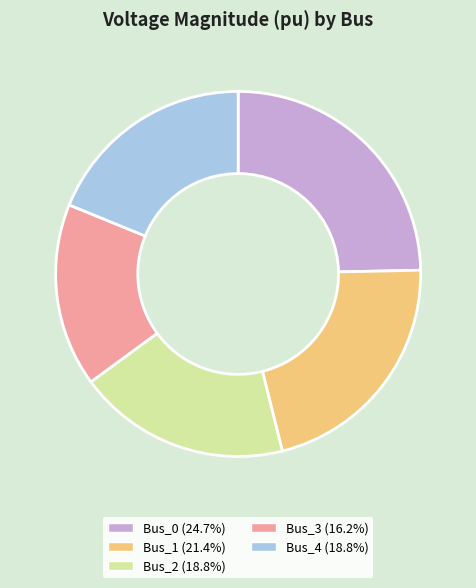

Does Bus_1 (21.4%) account for over 50% of the chart?

No